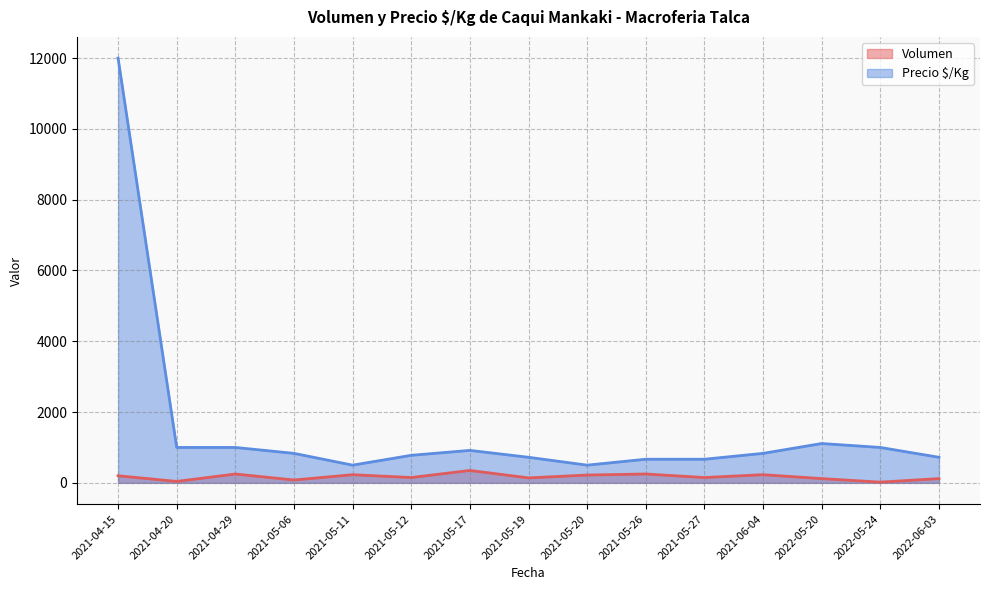

Does the chart have visible grid lines?

Yes